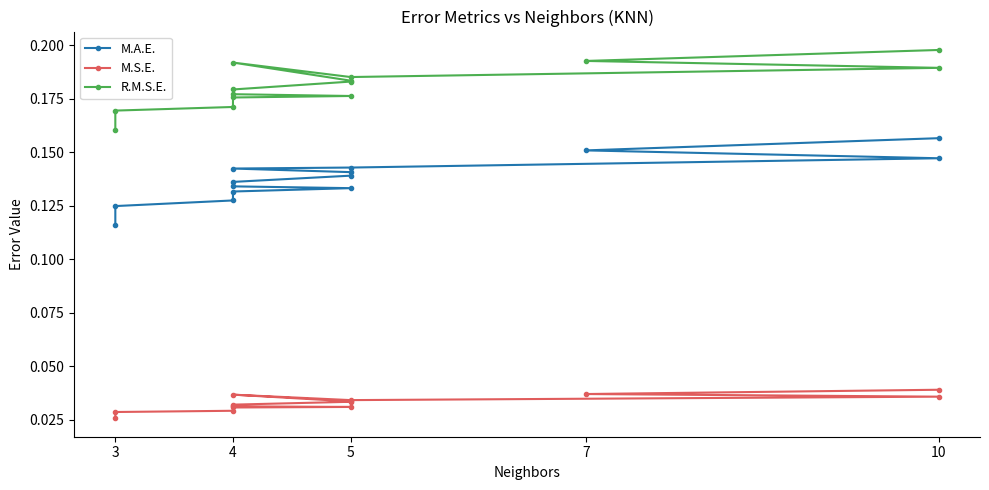

How many lines are shown in the chart?

3